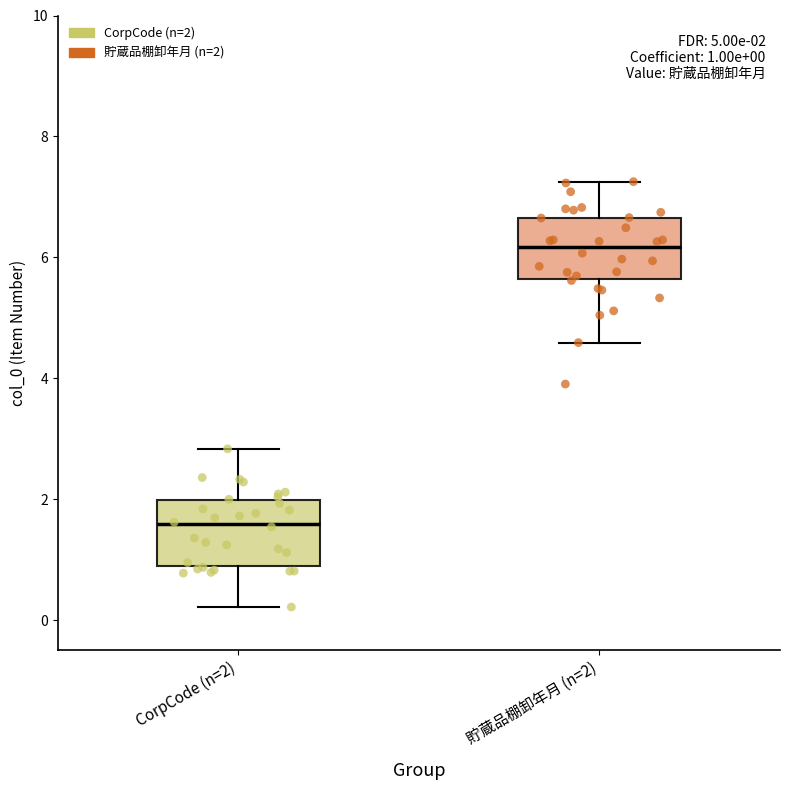

Which box has the highest median line?

貯蔵品棚卸年月 (n=2)